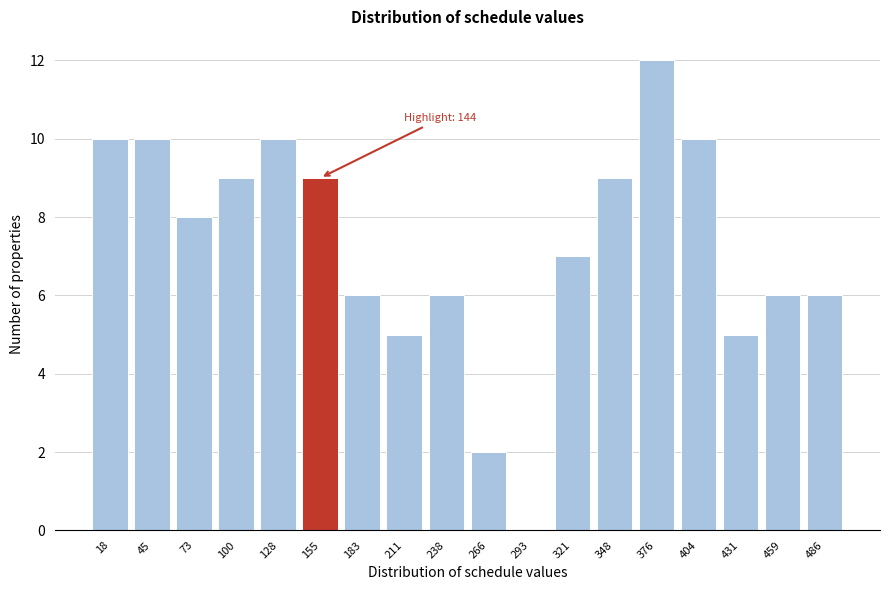

Reading left to right, extract all data points from this chart.

18=10	45=10	73=8	100=9	128=10	155=9	183=6	211=5	238=6	266=2	293=0	321=7	348=9	376=12	404=10	431=5	459=6	486=6